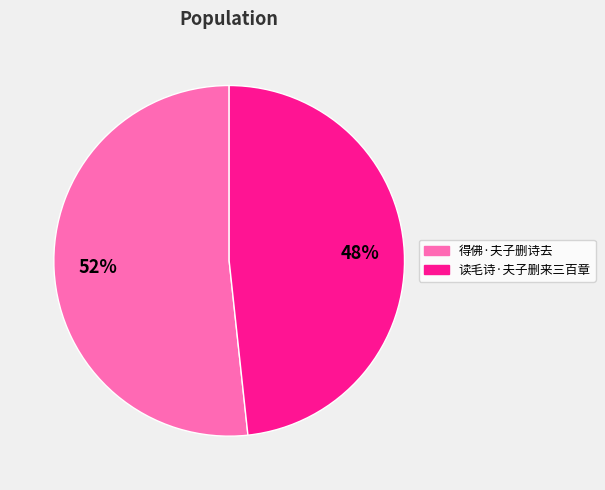

Combined, do 读毛诗·夫子删来三百章 and 得佛·夫子删诗去 account for over 50%?

Yes